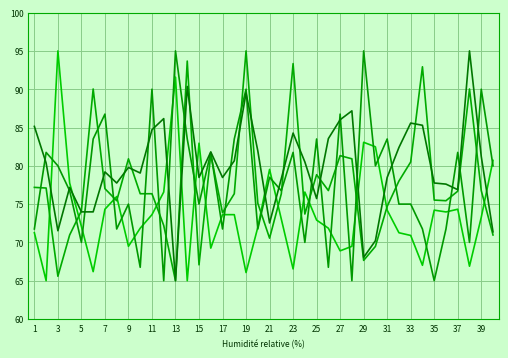

How many lines are shown in the chart?

4